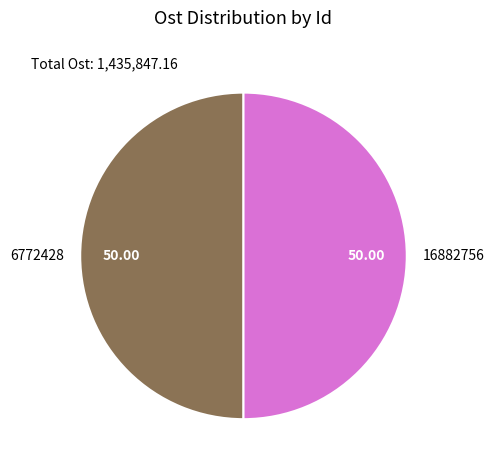

Approximately how many times larger is the value at 16882756 compared to 6772428?

1.0